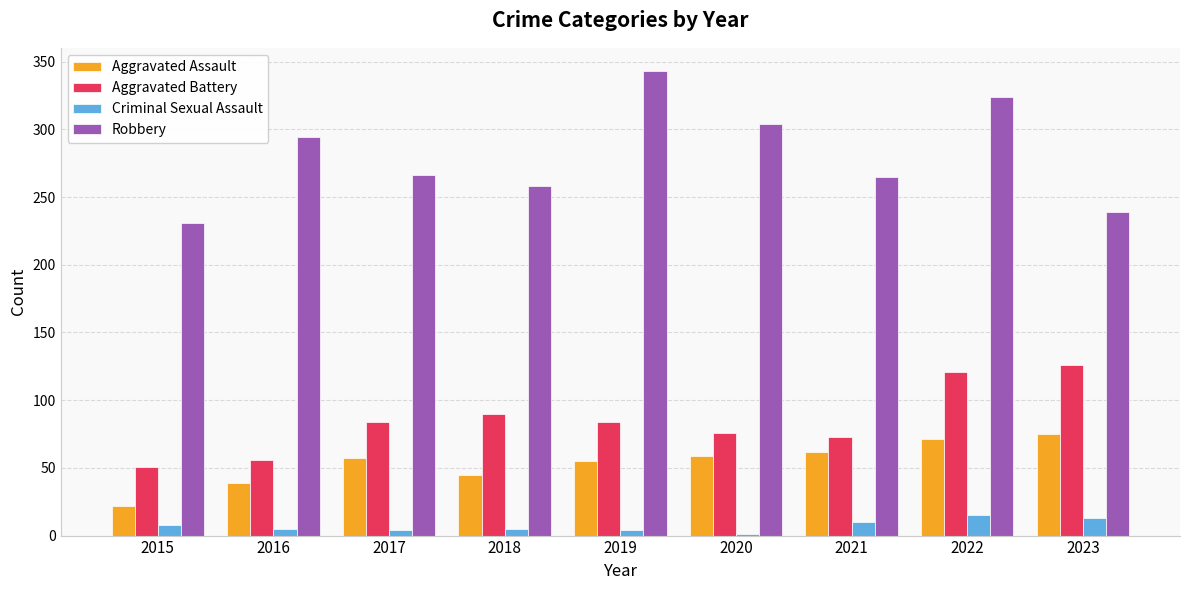

The Aggravated Assault series shows 45 at 2018. True or false?

True